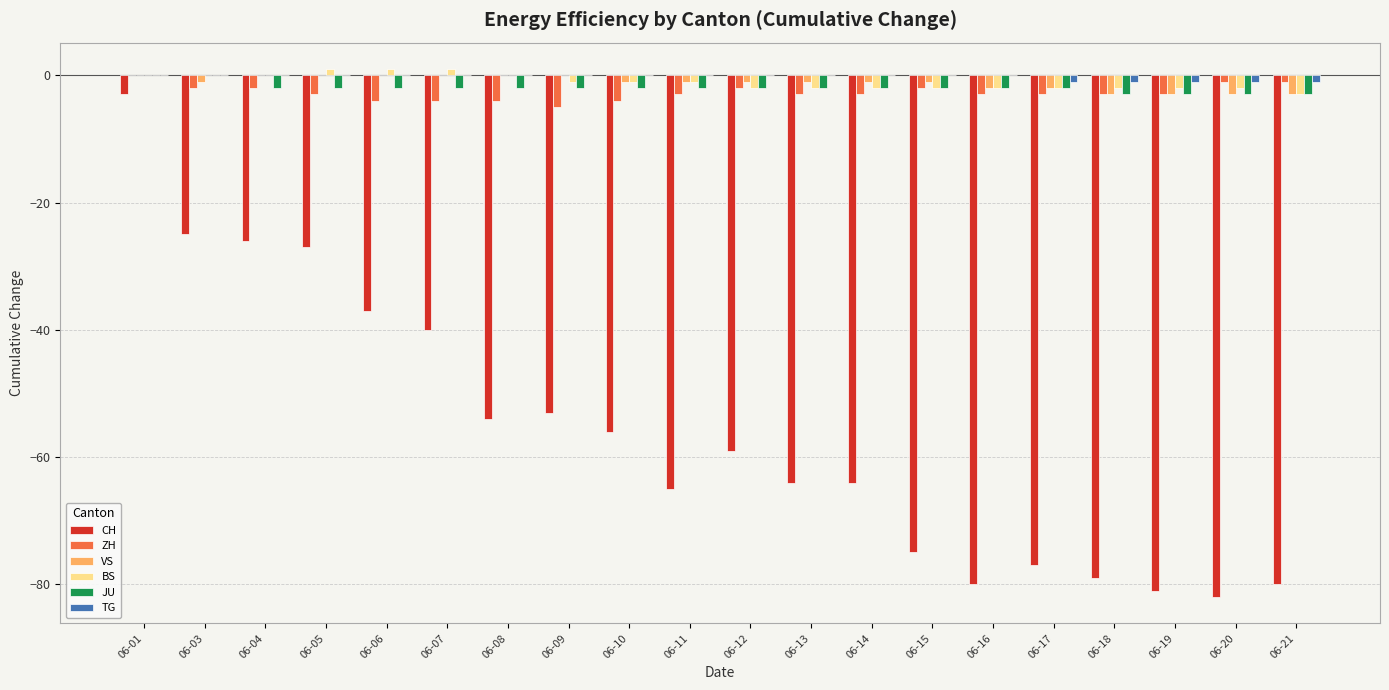

What is the total value across all series at 06-13?

-72